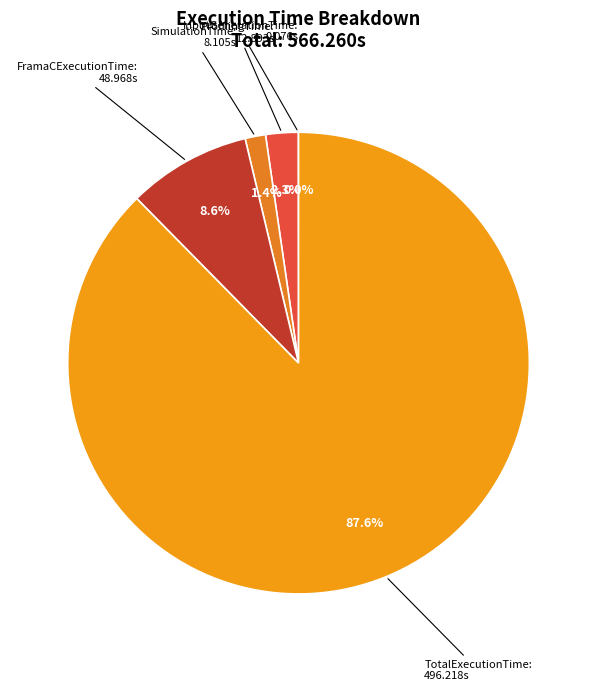

Is the sum of TotalExecutionTime and ProfilingTime greater than half?

Yes